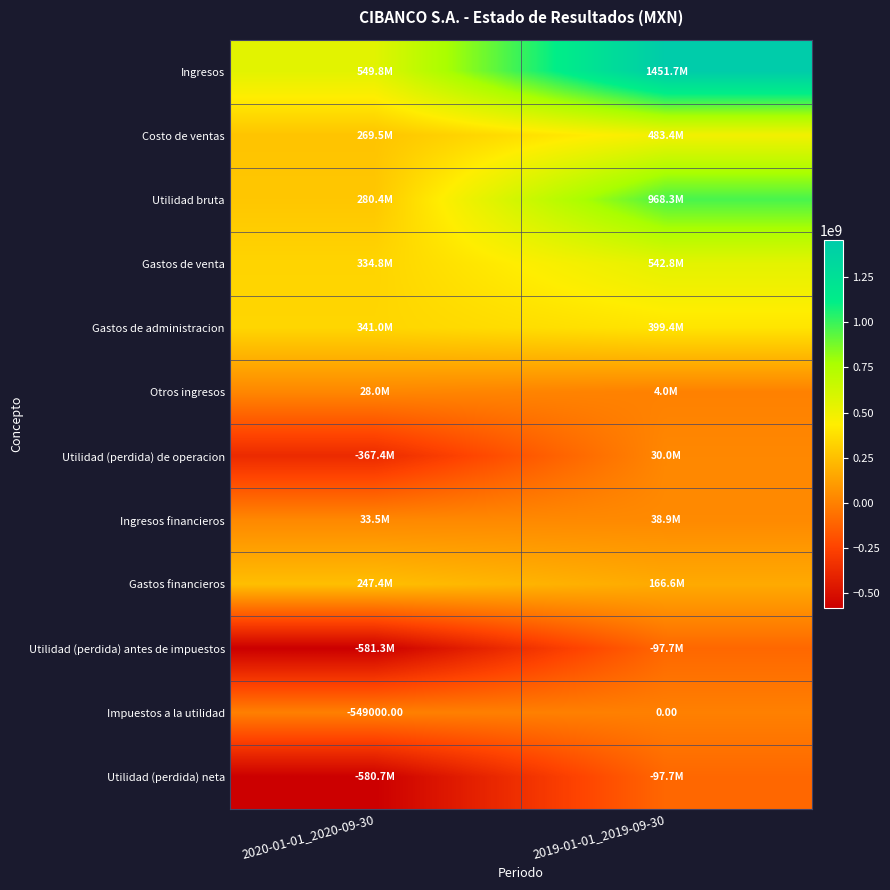

At how many categories does at least one series exceed 1032703682?

1